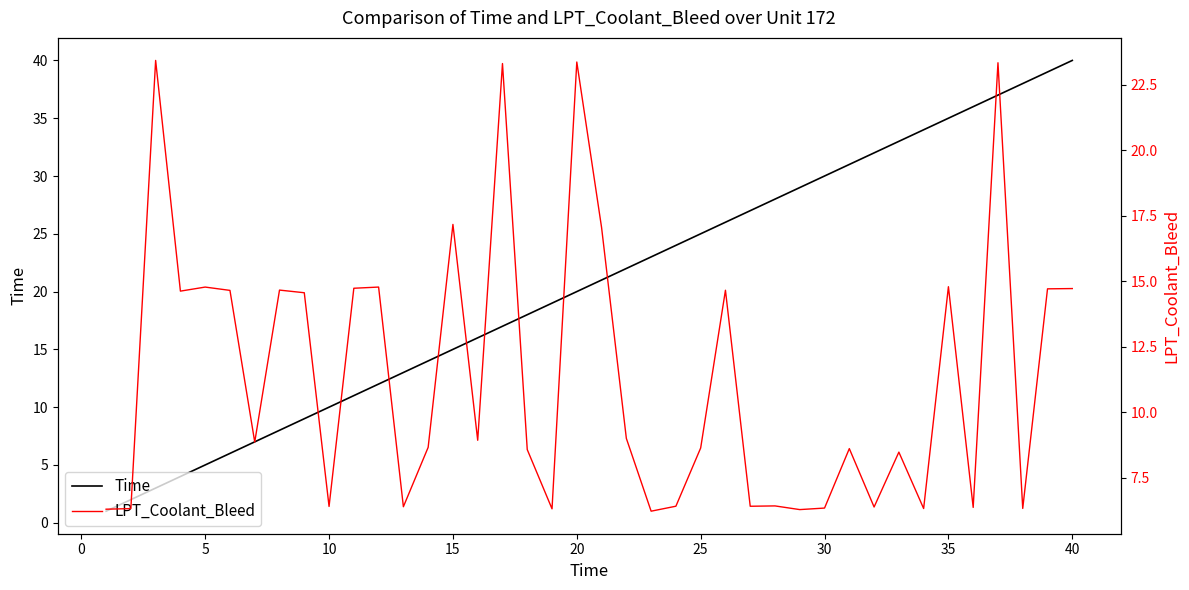

Which category has the highest value in the Time series?

40